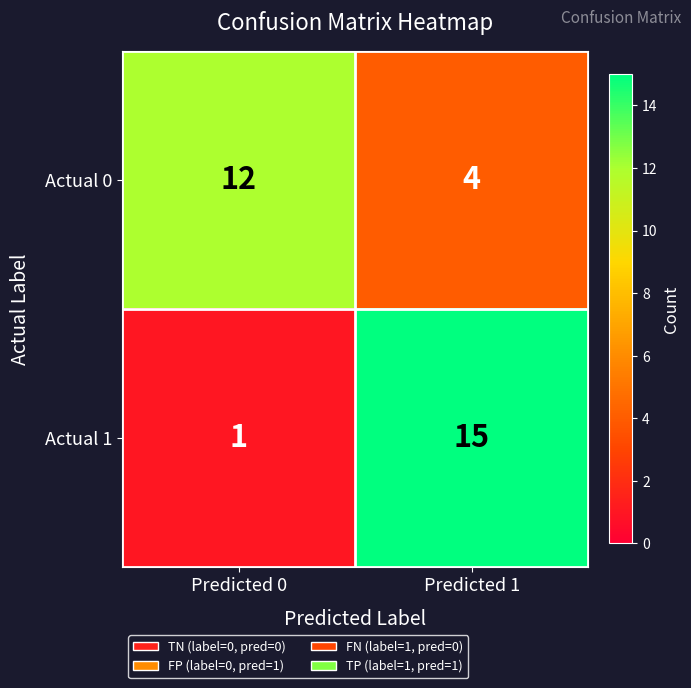

At Predicted 1, list the series in order from smallest to largest.

Actual 0, Actual 1